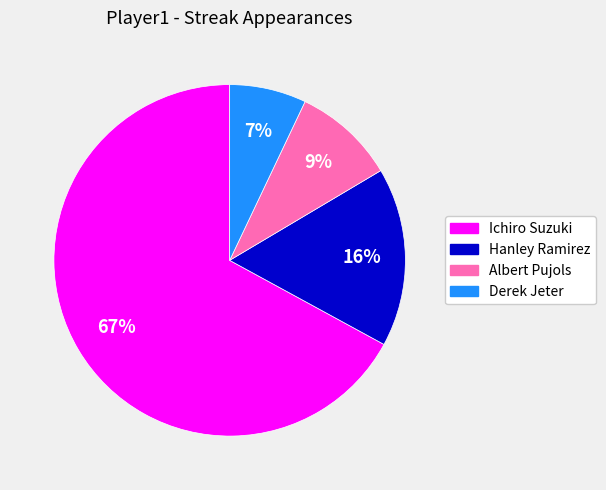

Approximately how many times larger is the value at Albert Pujols compared to Hanley Ramirez?

0.6